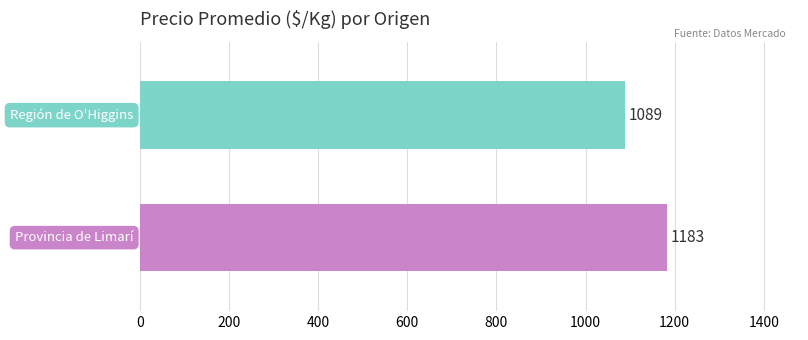

How many data points are less than 1183?

1